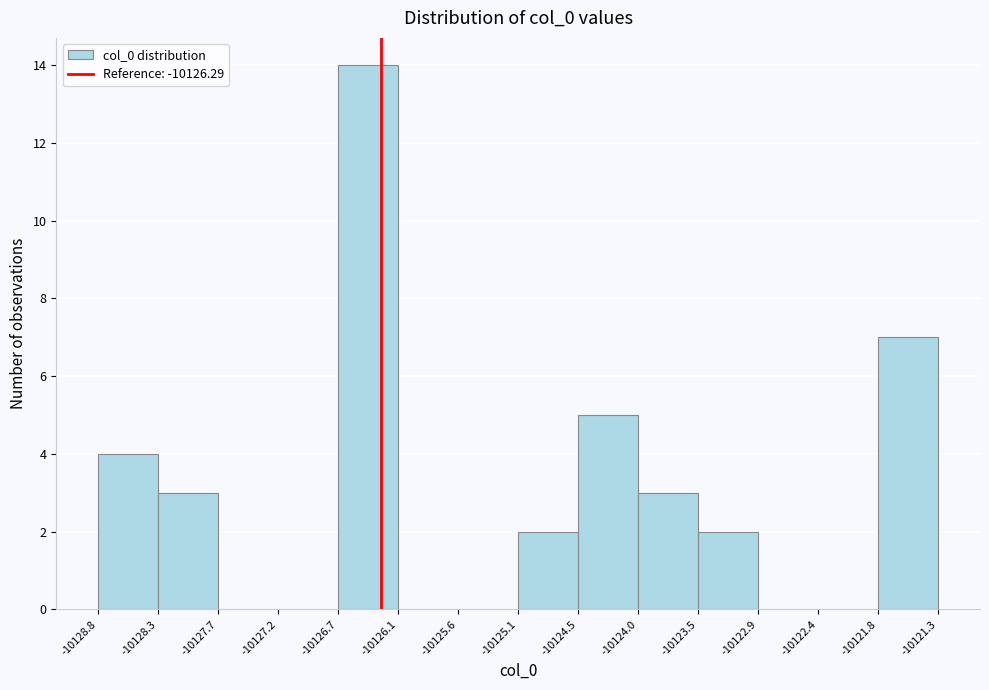

How tall is the bar that spans -10125.1 to -10124.5 on the x-axis? The values are not printed on the chart, so give them approximately, as read against the axis.

2